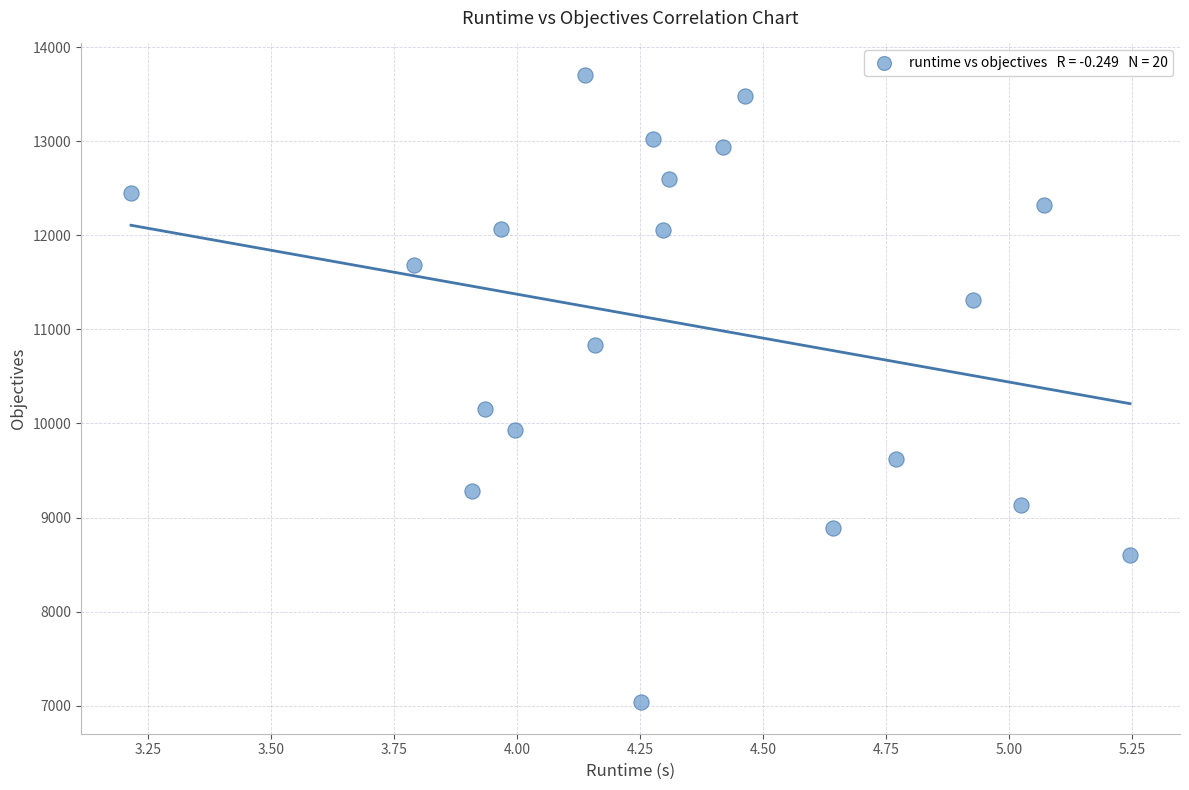

What Y value in the scatter plot is closest to 10371?

10157